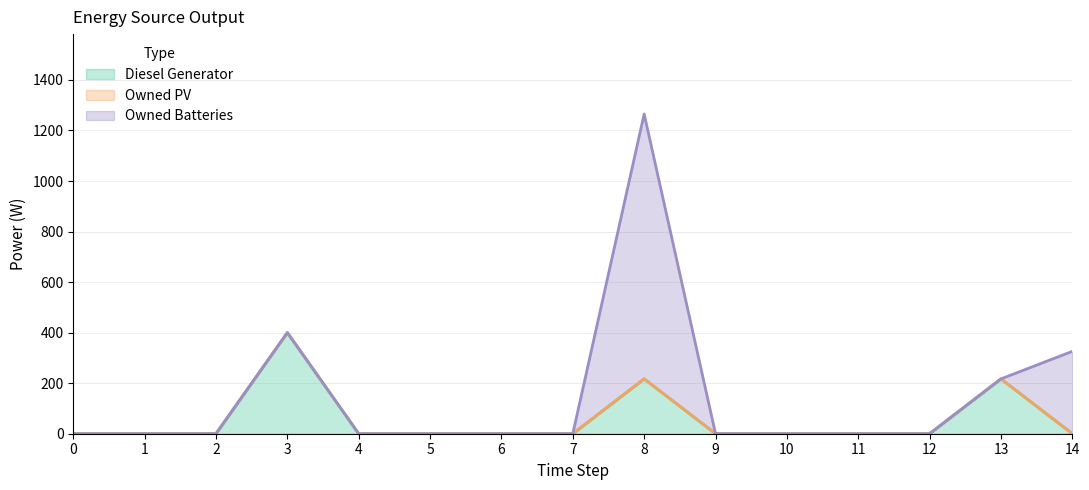

What is the spread (max minus min) of values at 3?

400